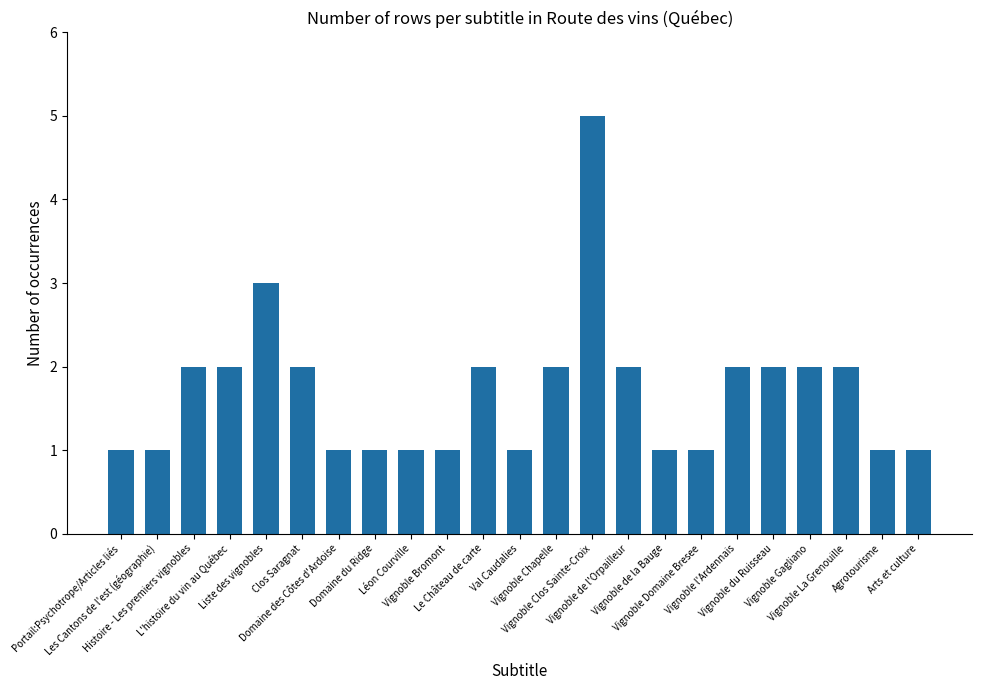

What is the maximum value shown in the chart?

5